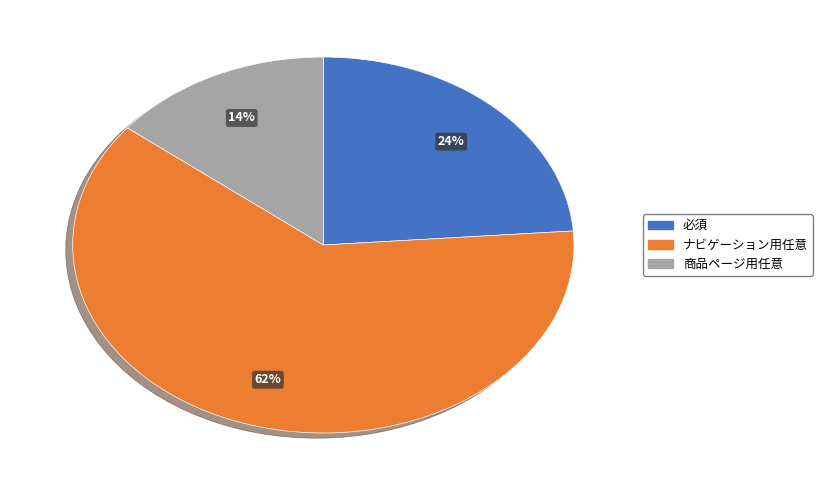

What is the ratio of the value at ナビゲーション用任意 to the value at 必須?

2.6